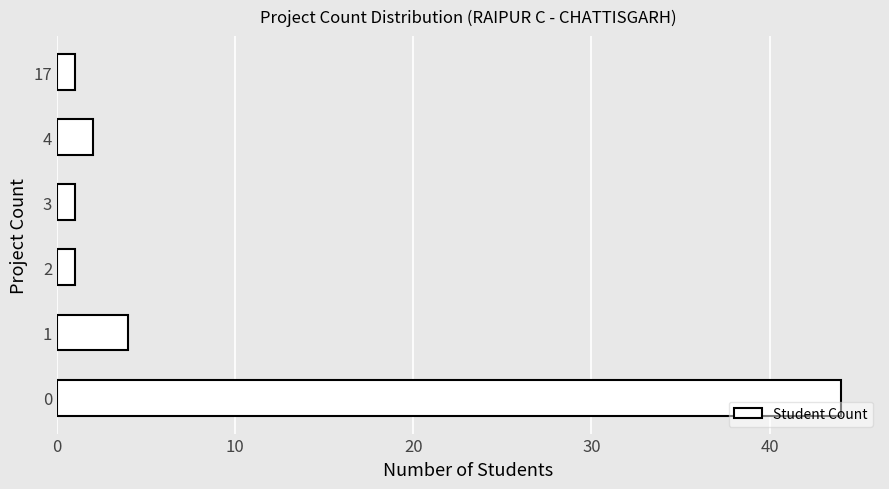

What is the sum of all values?

53